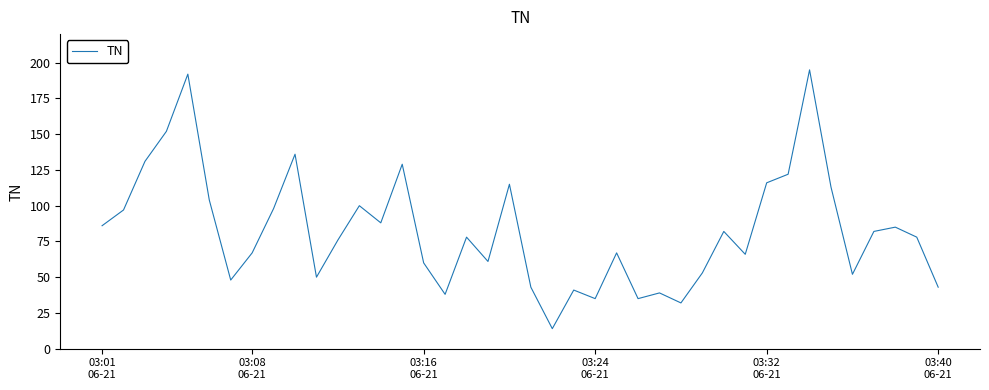

What is the greatest value displayed?

195